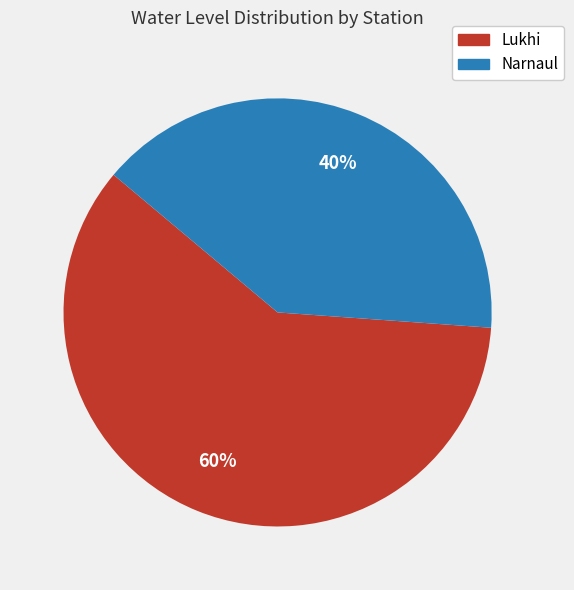

What percentage is the Lukhi slice, to the nearest percent?

60%